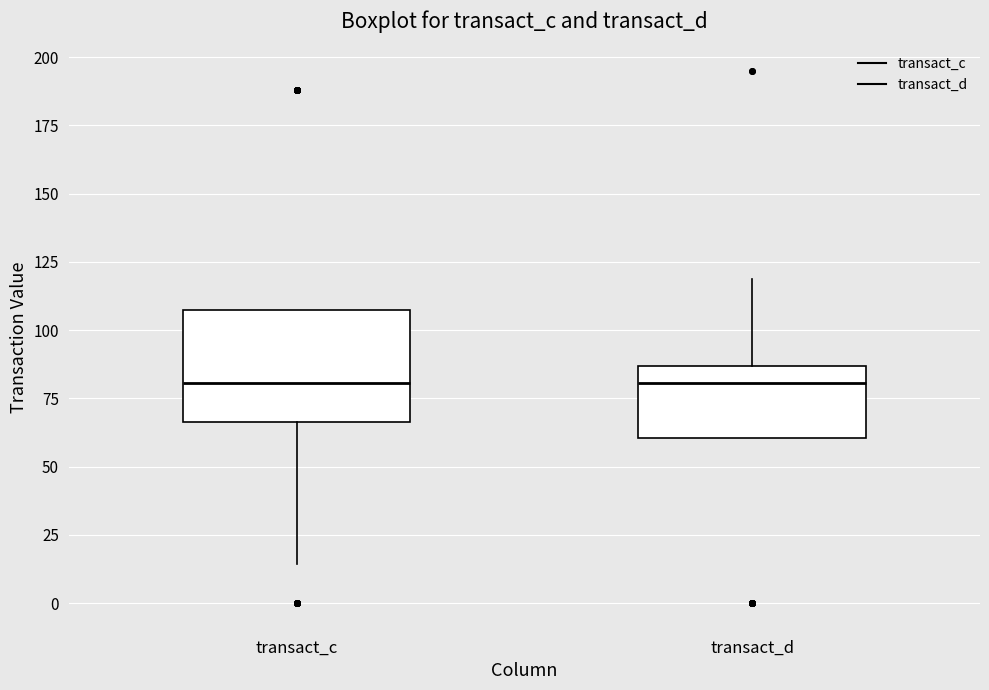

Reading left to right, transcribe this box plot: for each box, give where its median line is, the range the box spans, and where its two whiskers end, as read against the y-axis. The values are not printed on the chart, so give them approximately, as read against the axis.

transact_c: median 80, box 65 to 105, whiskers 15 to 105
transact_d: median 80, box 60 to 85, whiskers 60 to 120